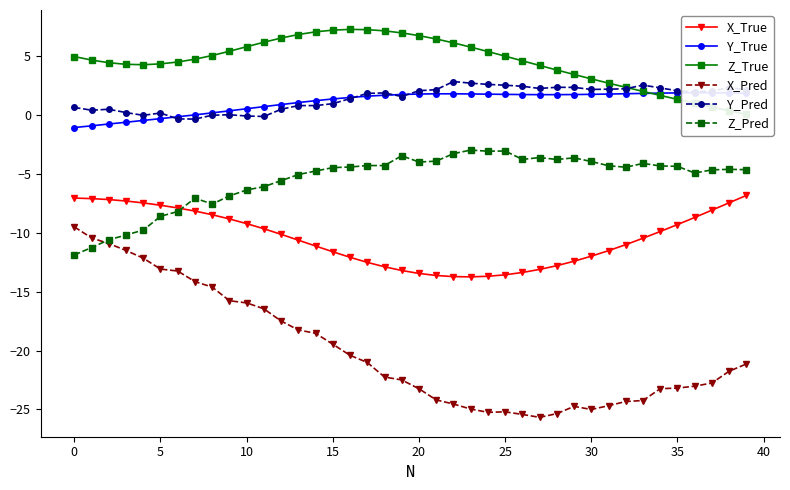

True or false: Z_True has more than 1 points higher than both neighbors.

False